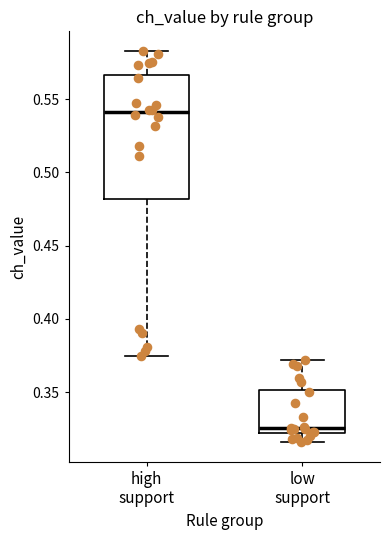

Reading left to right, read every box against the y-axis: the position of its median line, the range the box covers, and the ends of its whiskers. The values are not printed on the chart, so give them approximately, as read against the axis.

high support: median 0.540, box 0.480 to 0.565, whiskers 0.375 to 0.585
low support: median 0.325, box 0.320 to 0.350, whiskers 0.315 to 0.370